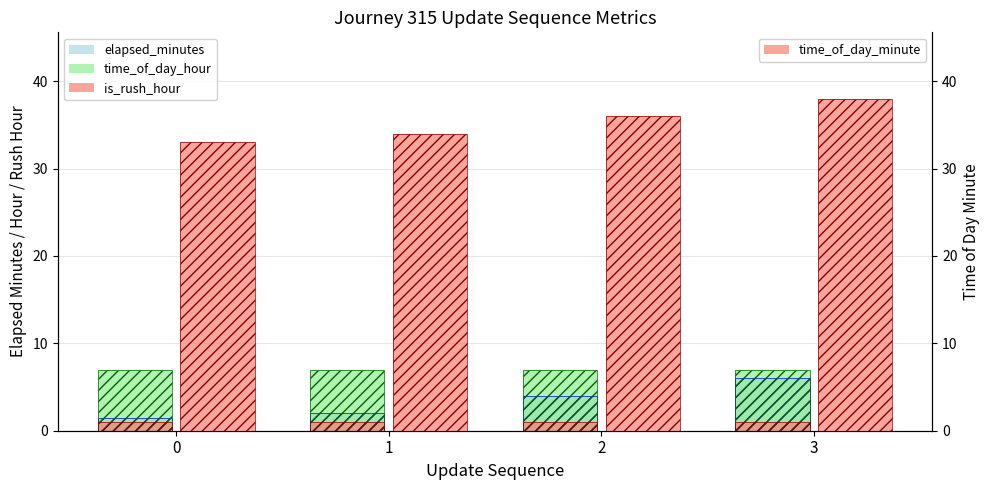

Reading left to right, what are all the values shown in this chart?

elapsed_minutes: 1.4	2.0	4.0	6.0
time_of_day_hour: 7.0	7.0	7.0	7.0
is_rush_hour: 1.0	1.0	1.0	1.0
time_of_day_minute: 33.0	34.0	36.0	38.0